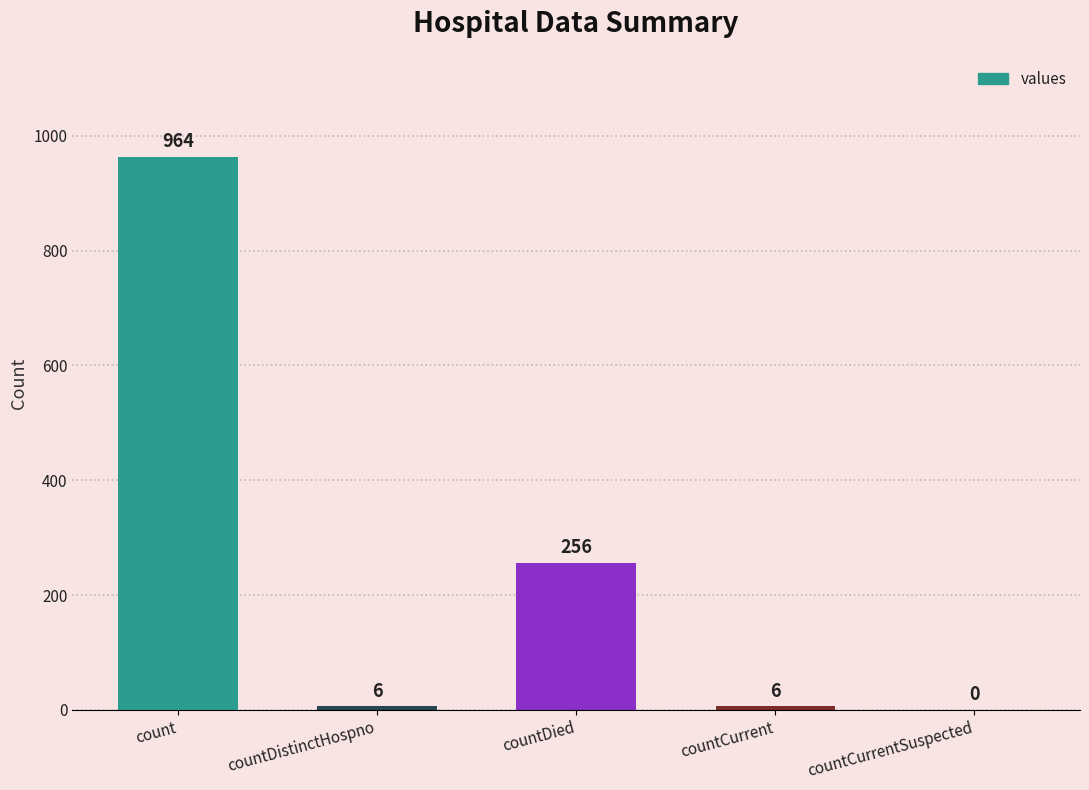

What is the maximum value shown in the chart?

964